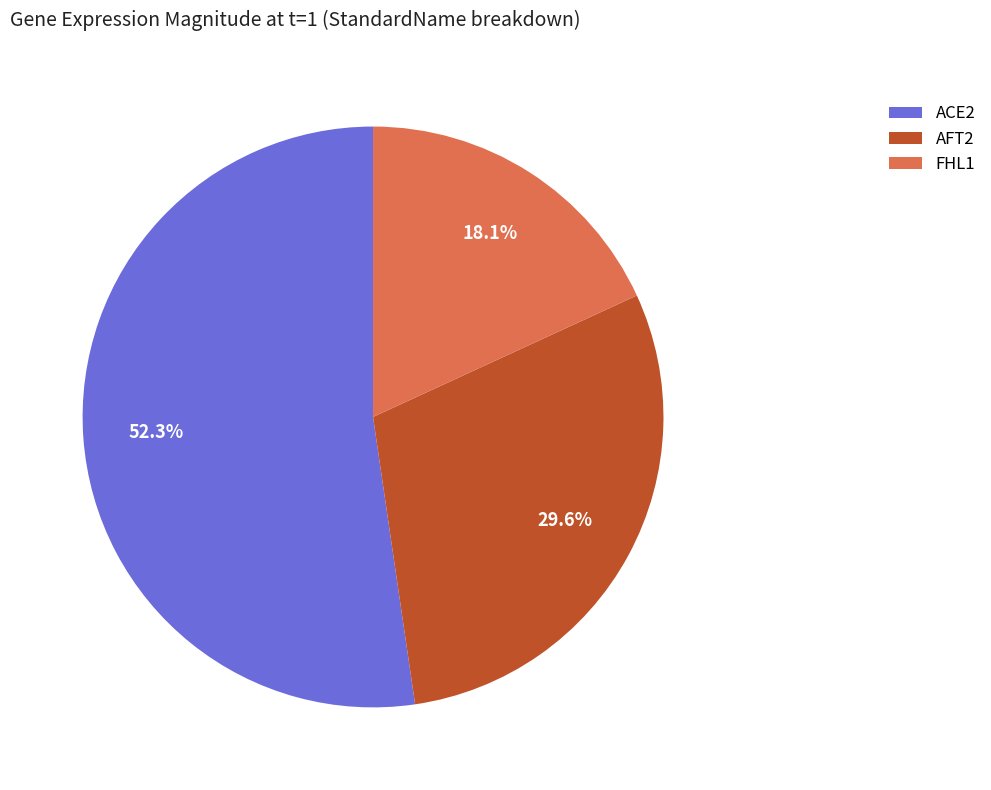

Rank the categories by value from lowest to highest.

FHL1, AFT2, ACE2